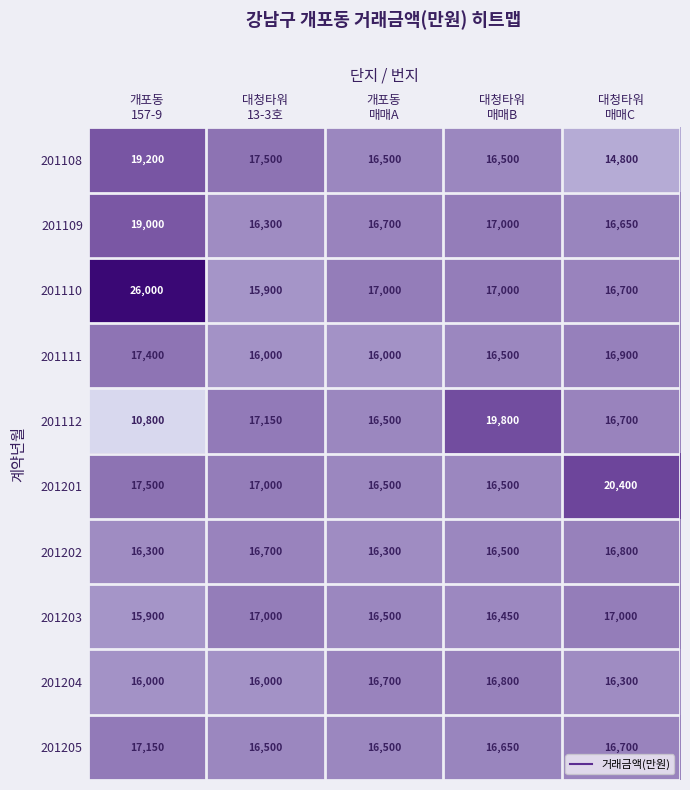

What is the difference between the maximum and minimum values in the 201202 series?

500